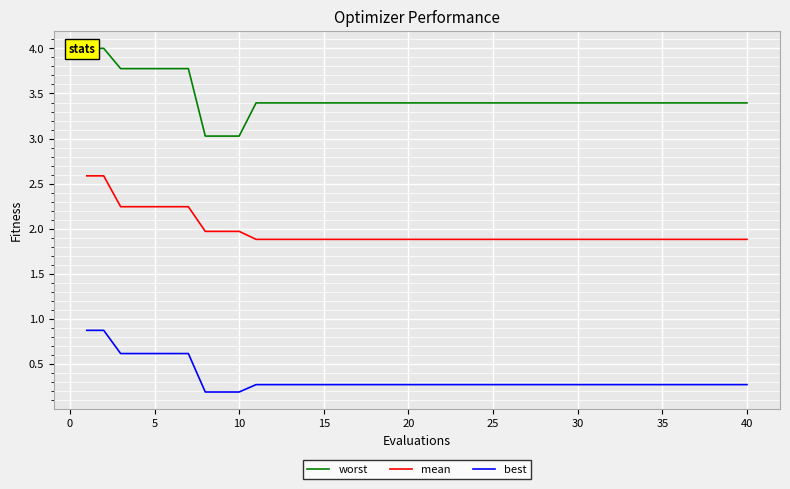

Rank the series by their maximum value, from highest to lowest.

worst, mean, best